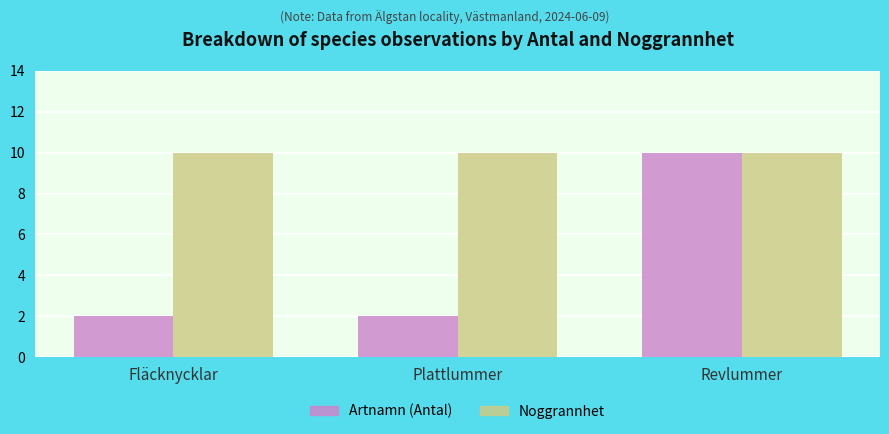

Between Fläcknycklar and Revlummer, which series saw the biggest shift?

Artnamn (Antal)